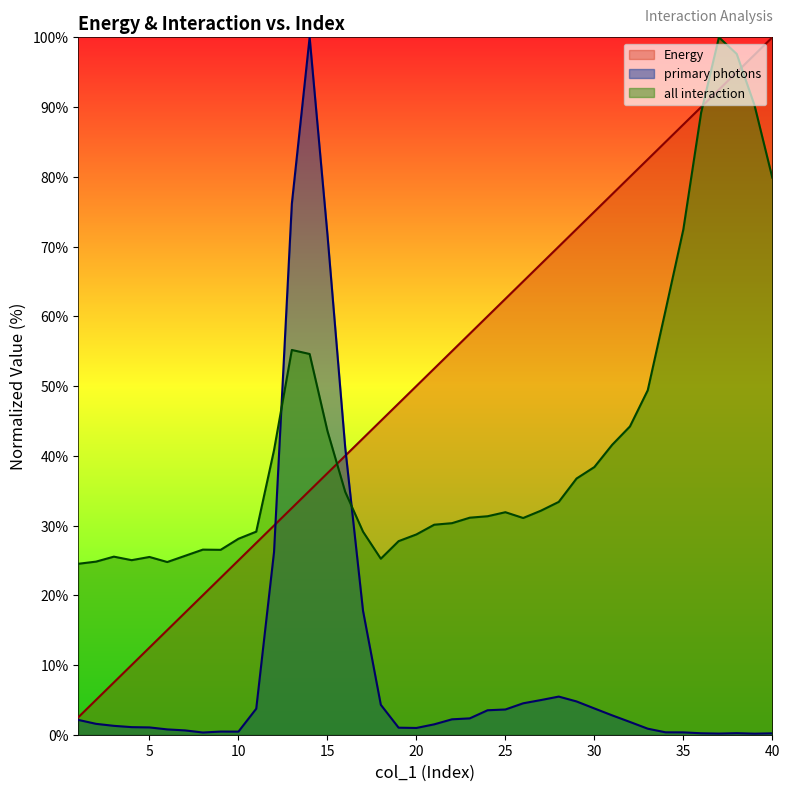

Which has a higher value, 22 or 14?

22